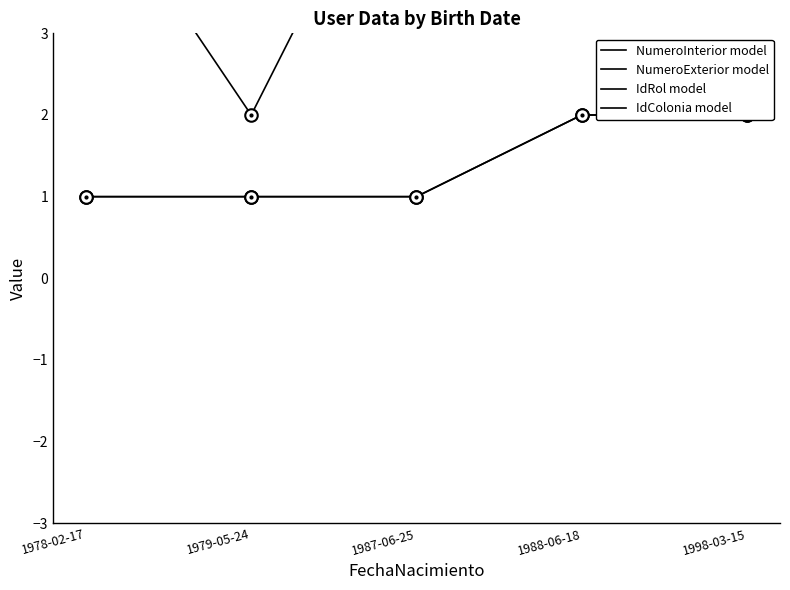

How many lines are shown in the chart?

4